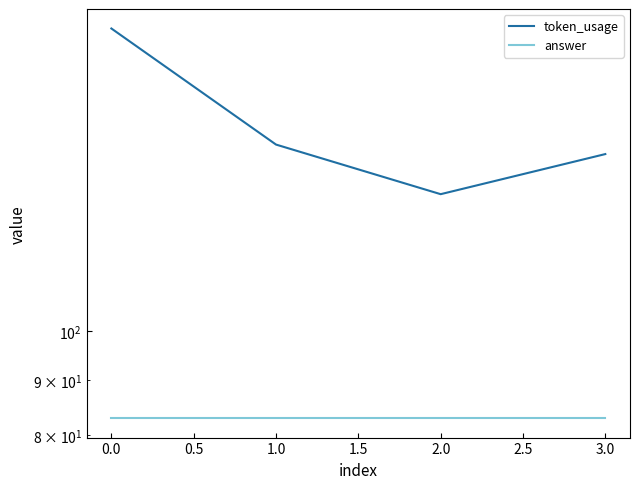

Which series has the largest total across all categories?

token_usage